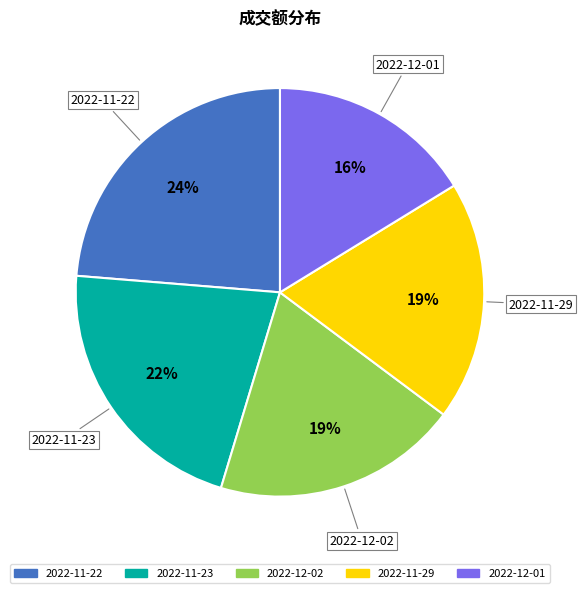

Is there any slice that represents more than half of the pie?

No